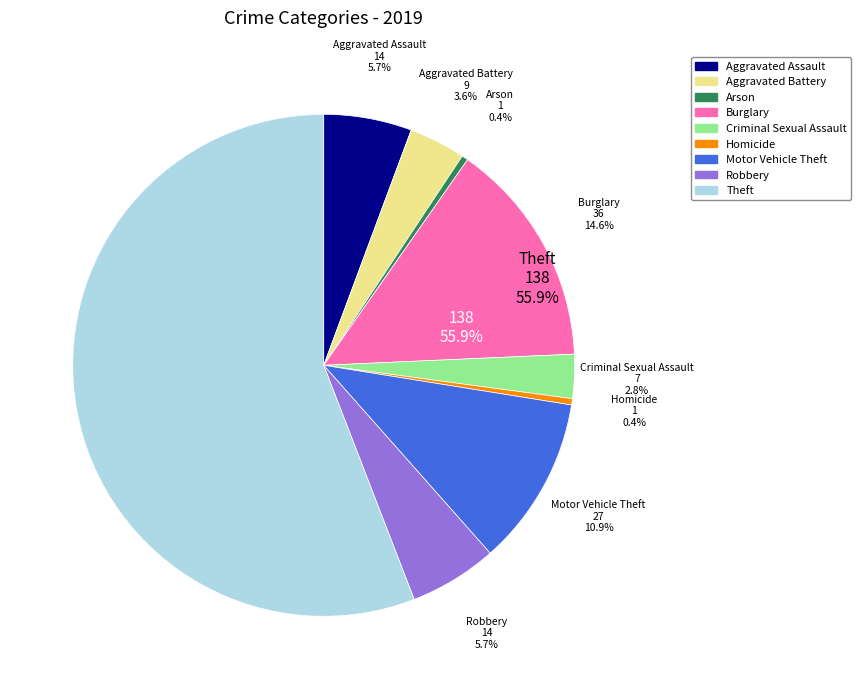

What is the ratio of the value at Robbery to the value at Homicide?

14.0